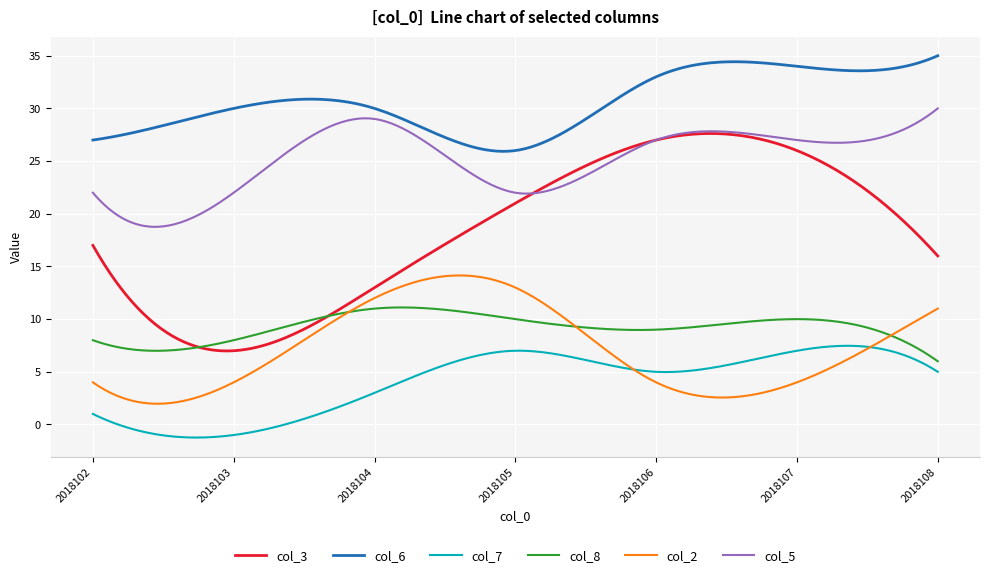

True or false: col_5 and col_6 intersect in this chart.

False